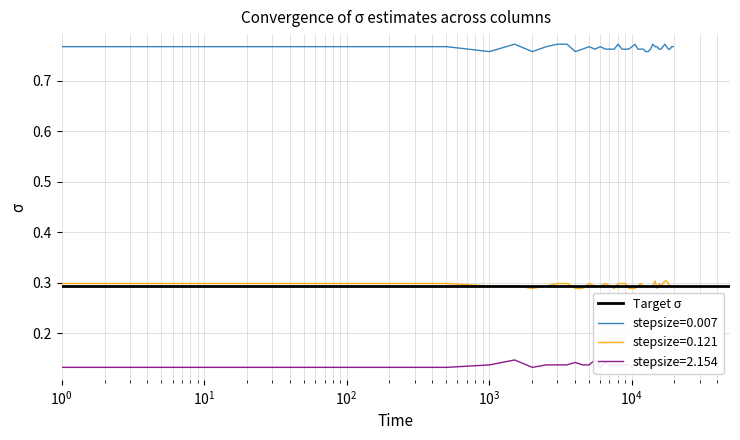

Does the chart have visible grid lines?

Yes